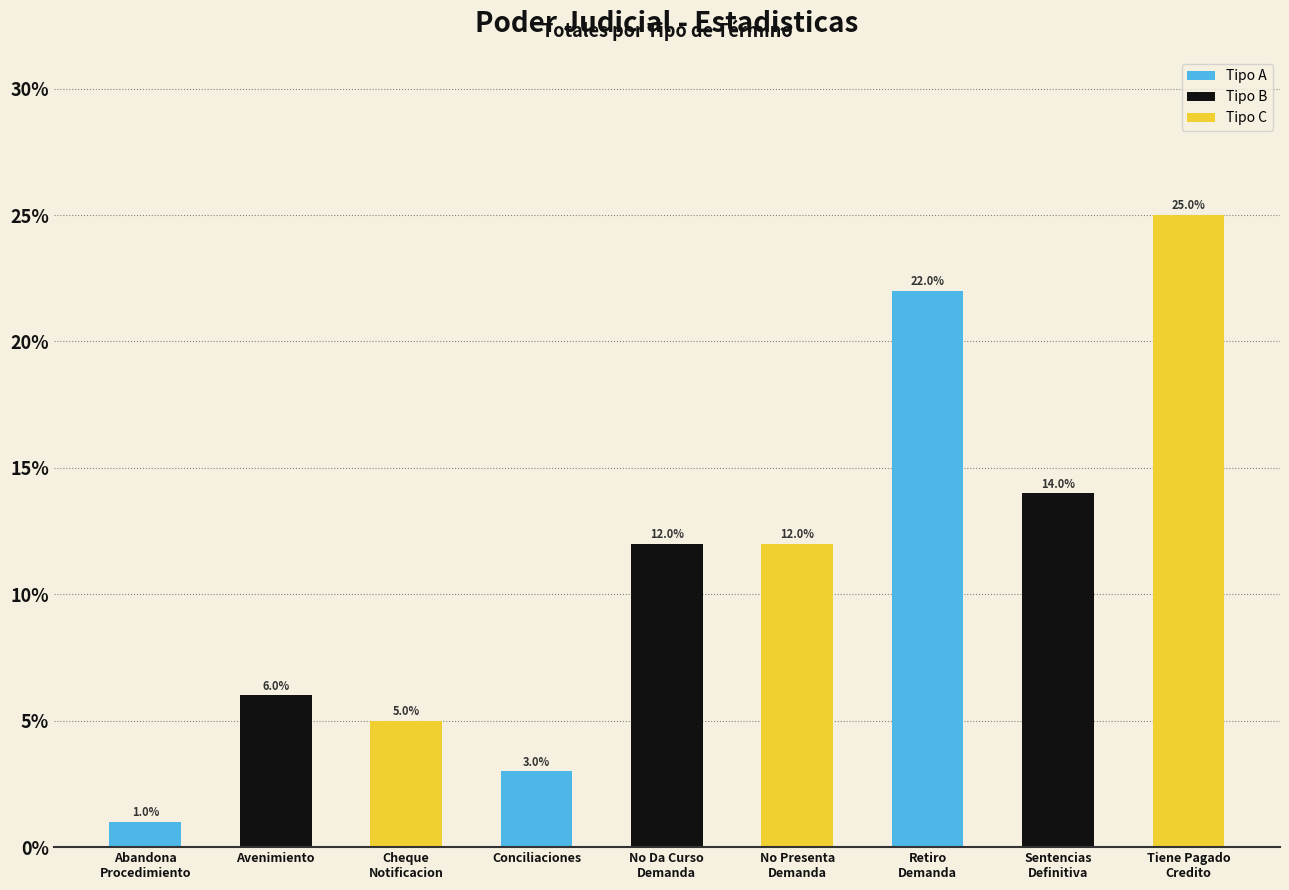

At which category does the chart reach its minimum across all series?

Abandona
Procedimiento